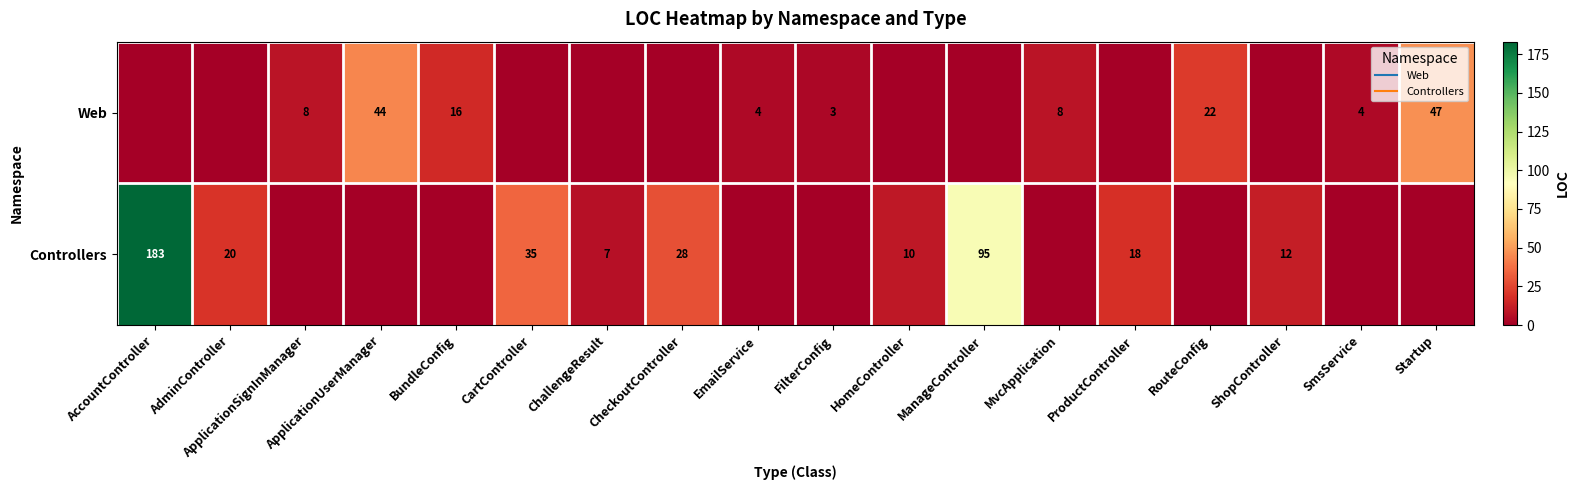

Between AccountController and EmailService, which is larger?

EmailService